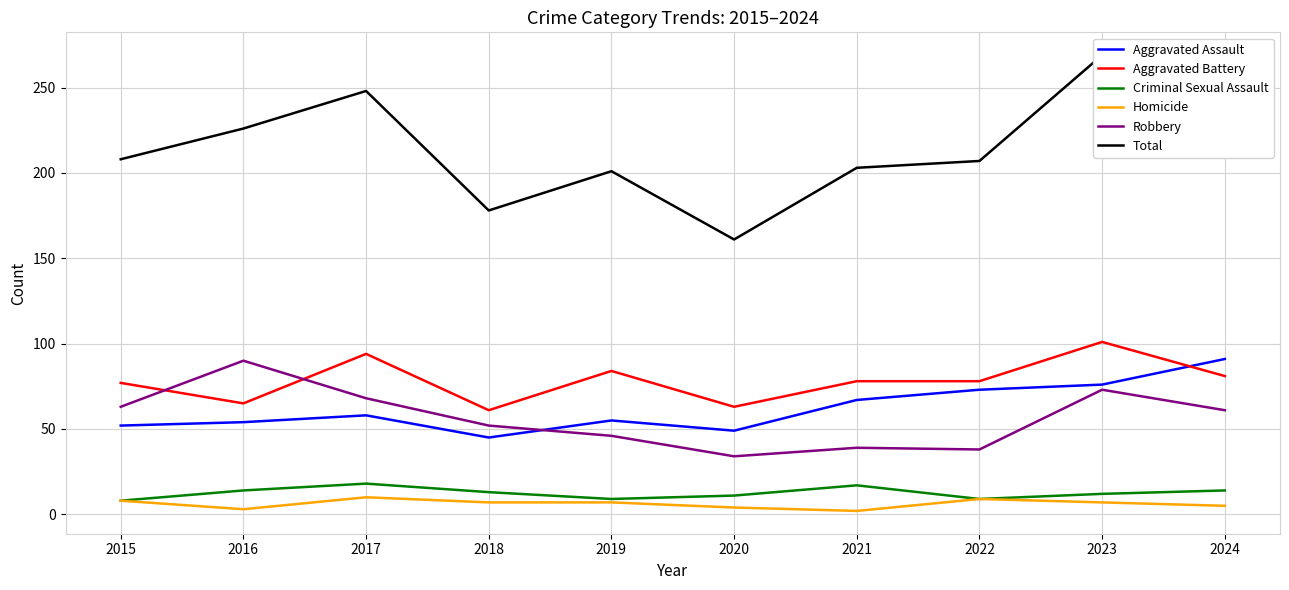

Reading left to right, transcribe all the data shown in this chart.

Aggravated Assault: 52	54	58	45	55	49	67	73	76	91
Aggravated Battery: 77	65	94	61	84	63	78	78	101	81
Criminal Sexual Assault: 8	14	18	13	9	11	17	9	12	14
Homicide: 8	3	10	7	7	4	2	9	7	5
Robbery: 63	90	68	52	46	34	39	38	73	61
Total: 208	226	248	178	201	161	203	207	269	252